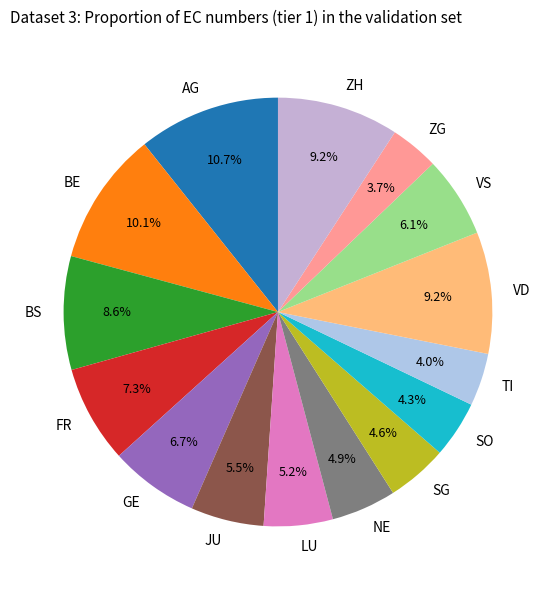

Which slice is the largest?

AG